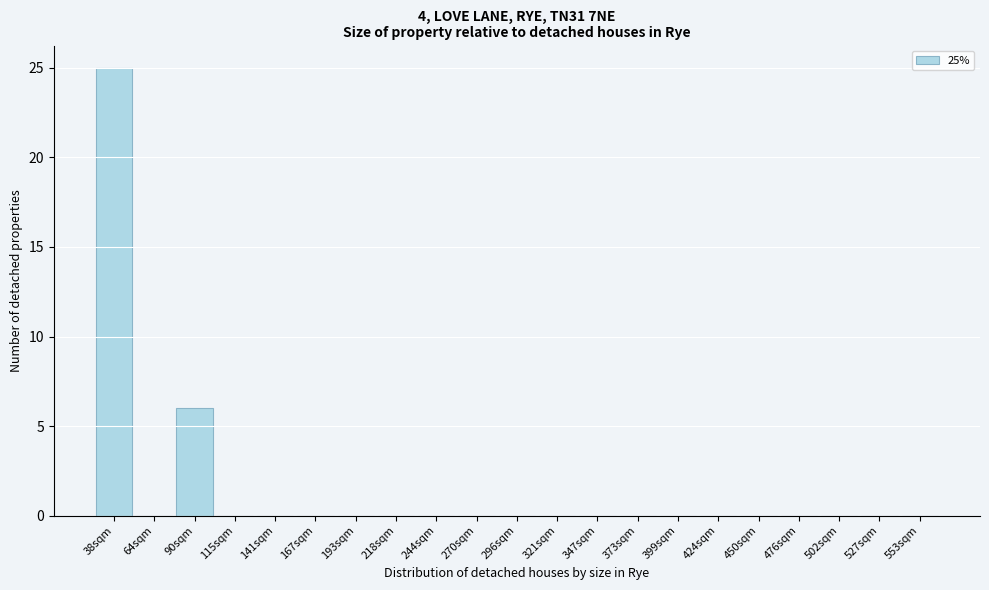

Reading left to right, what are all the values shown in this chart?

38sqm=25	64sqm=0	90sqm=6	115sqm=0	141sqm=0	167sqm=0	193sqm=0	218sqm=0	244sqm=0	270sqm=0	296sqm=0	321sqm=0	347sqm=0	373sqm=0	399sqm=0	424sqm=0	450sqm=0	476sqm=0	502sqm=0	527sqm=0	553sqm=0